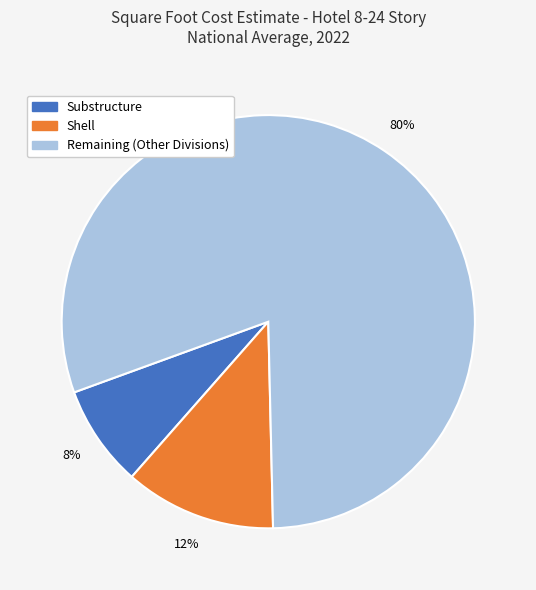

Is there a majority slice in this chart?

Yes